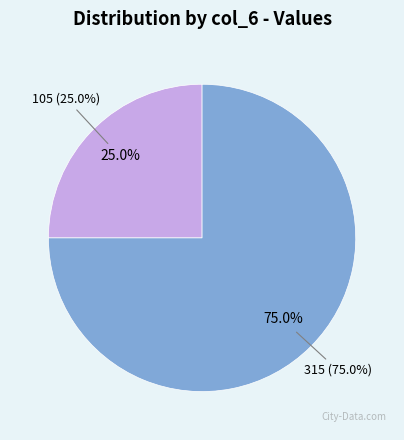

Which slice is the largest?

315